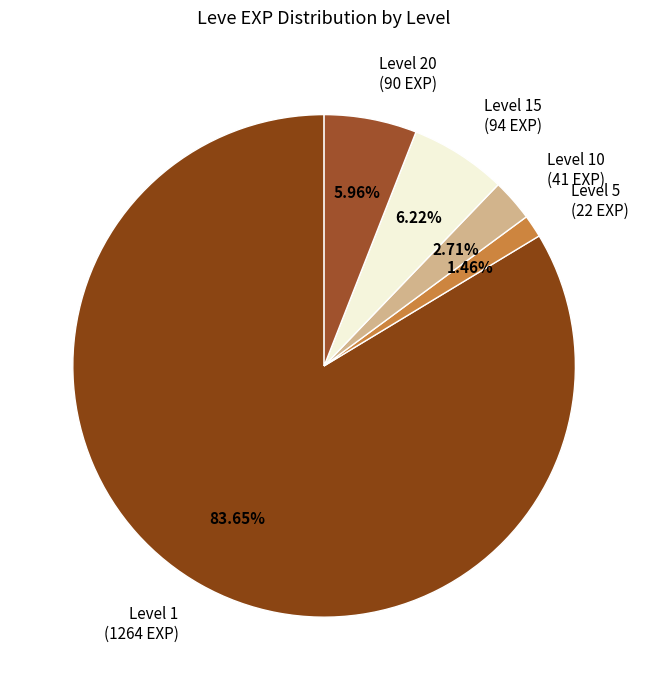

Between Level 10 (41 EXP) and Level 15 (94 EXP), which is larger?

Level 15 (94 EXP)